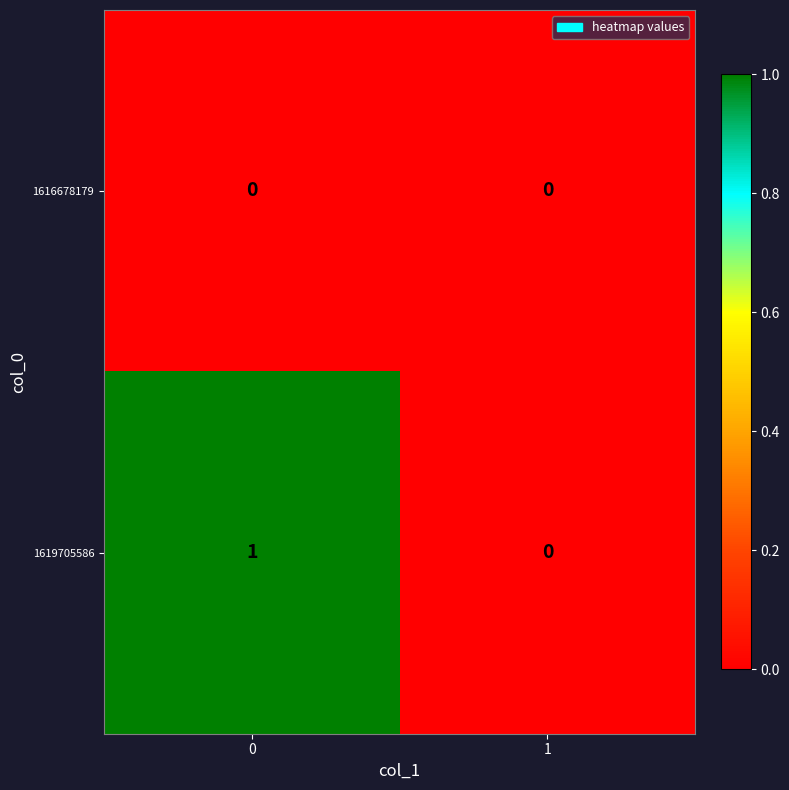

Which series has the widest spread of values?

1619705586